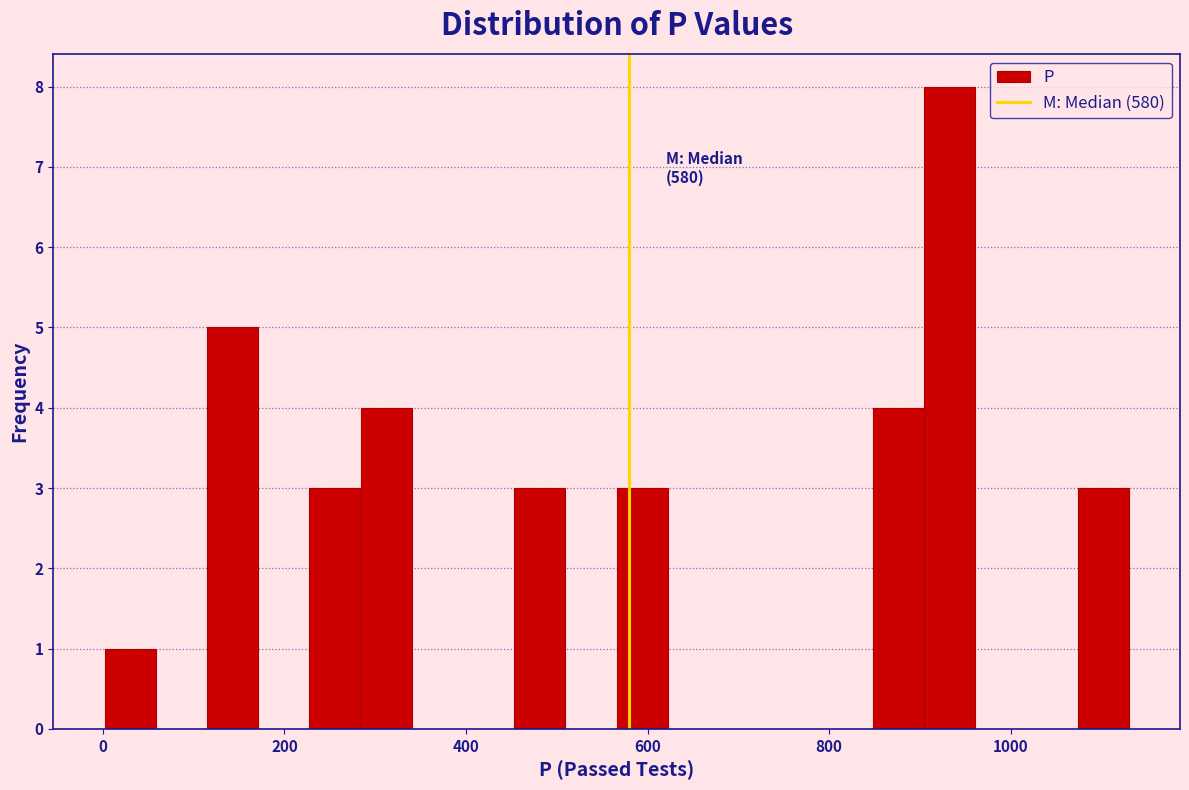

Around what value on the x-axis is the tallest bar? Give the approximate position of its centre, as read against the axis.

940